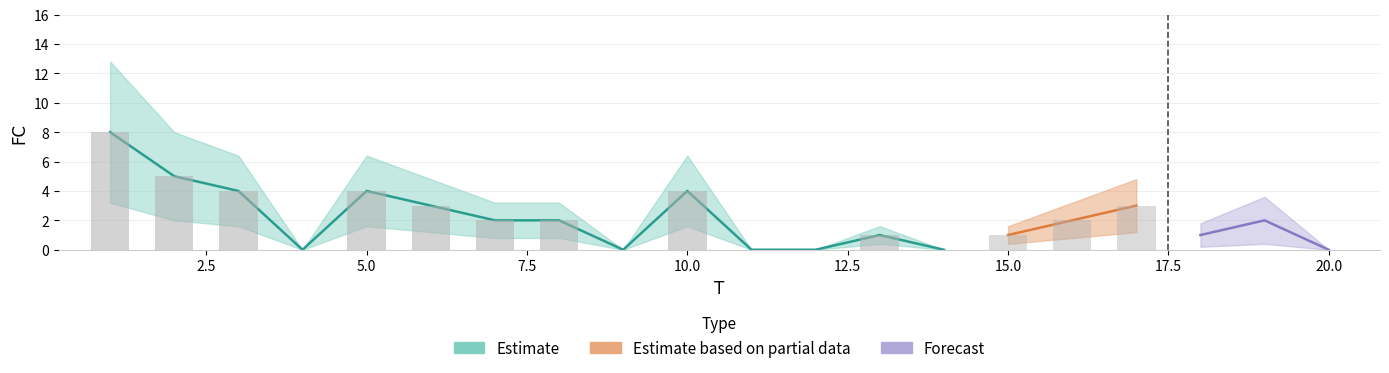

True or false: the data shows 4 at 3.

True